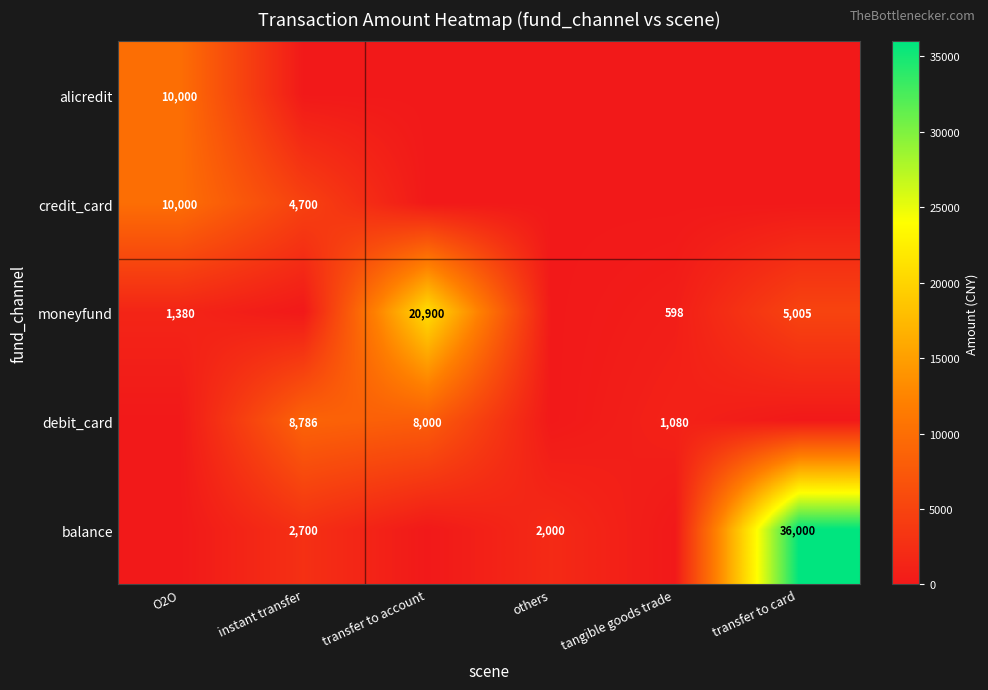

Is it true that balance equals 1171.3 at instant transfer?

False